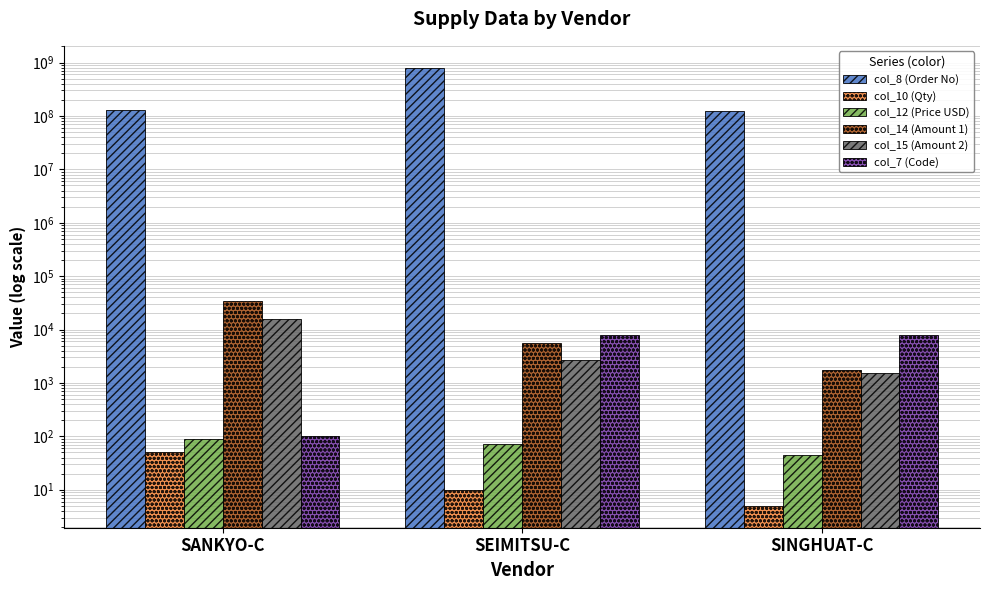

Is it true that col_8 (Order No) equals 1407948720.0 at SEIMITSU-C?

False